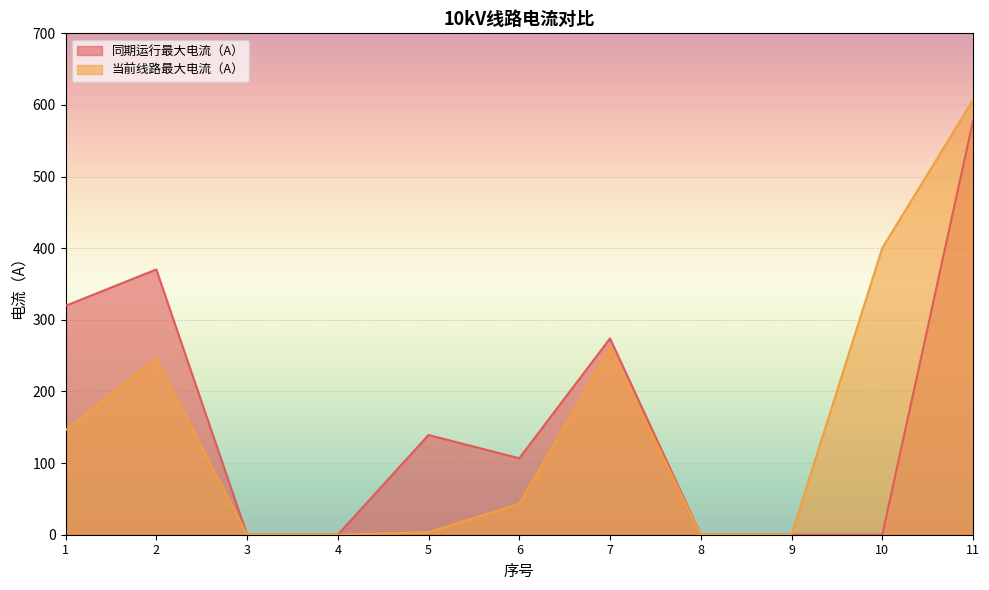

Which series has the largest total across all categories?

同期运行最大电流（A）